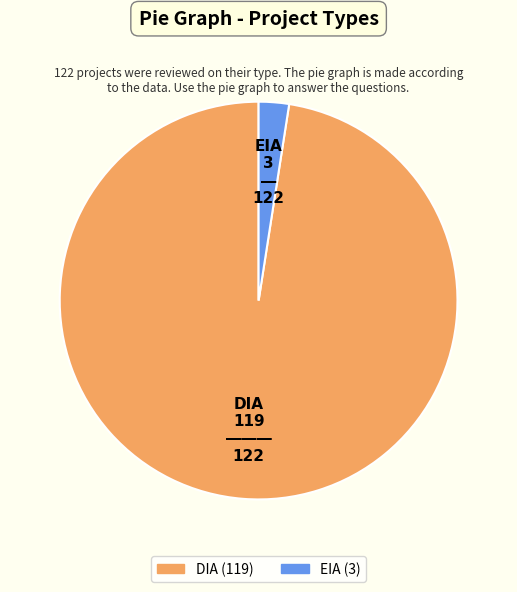

True or false: DIA accounts for 98% of the total.

True